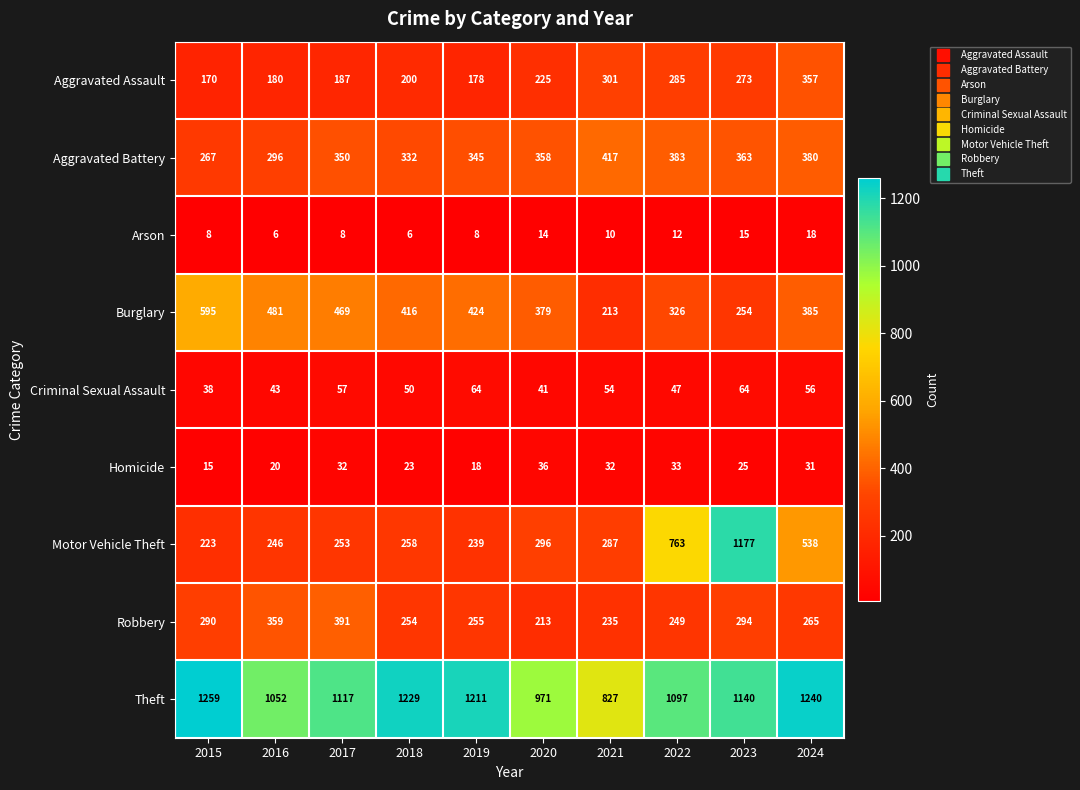

The Theft series shows 1117 at 2017. True or false?

True